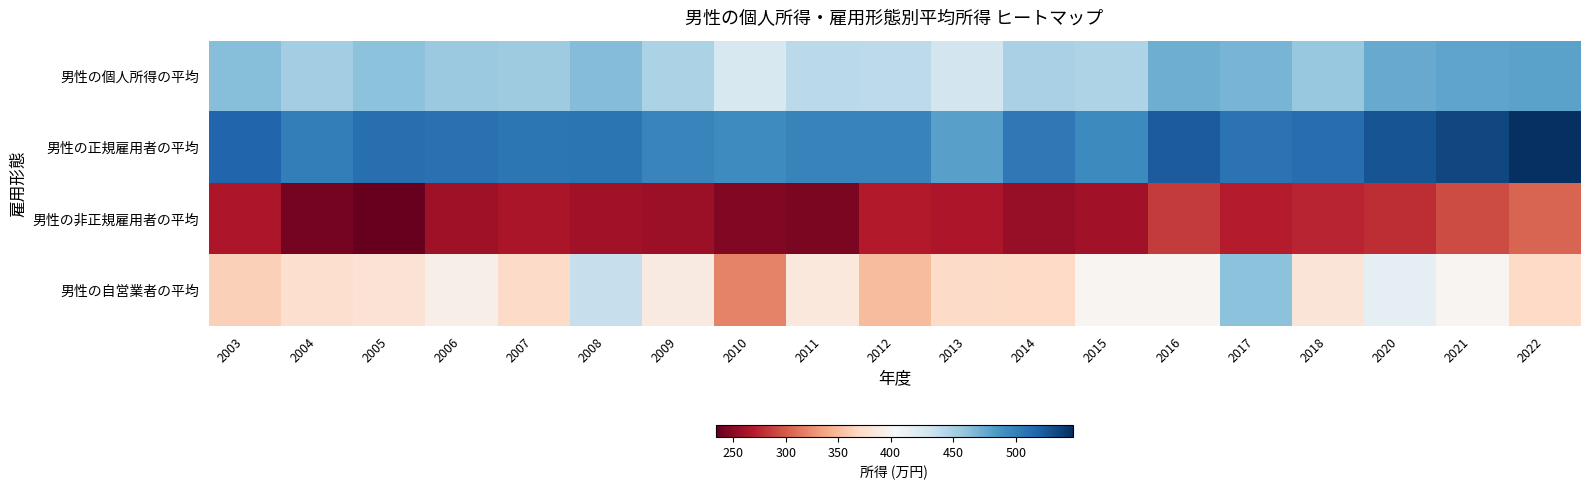

Reading left to right, list all the values displayed in this chart.

男性の個人所得の平均: 2003=463.2	2004=452.2	2005=461.8	2006=456.4	2007=453.6	2008=465.3	2009=448.1	2010=426.0	2011=442.2	2012=441.0	2013=429.2	2014=449.5	2015=447.2	2016=472.9	2017=469.1	2018=456.6	2020=474.8	2021=477.6	2022=478.7
男性の正規雇用者の平均: 2003=516.0	2004=501.5	2005=509.7	2006=509.0	2007=506.1	2008=507.0	2009=496.3	2010=492.8	2011=498.1	2012=497.5	2013=480.6	2014=504.4	2015=493.9	2016=521.5	2017=508.1	2018=511.3	2020=525.5	2021=531.8	2022=544.7
男性の非正規雇用者の平均: 2003=266.5	2004=241.3	2005=233.5	2006=259.2	2007=264.8	2008=261.1	2009=258.5	2010=245.6	2011=244.1	2012=268.1	2013=265.8	2014=255.4	2015=260.4	2016=284.4	2017=269.4	2018=274.7	2020=278.7	2021=292.0	2022=304.0
男性の自営業者の平均: 2003=363.4	2004=375.7	2005=379.0	2006=393.5	2007=370.8	2008=436.6	2009=387.9	2010=319.3	2011=385.4	2012=350.1	2013=371.0	2014=370.1	2015=399.8	2016=399.7	2017=461.7	2018=381.1	2020=416.1	2021=400.4	2022=369.5